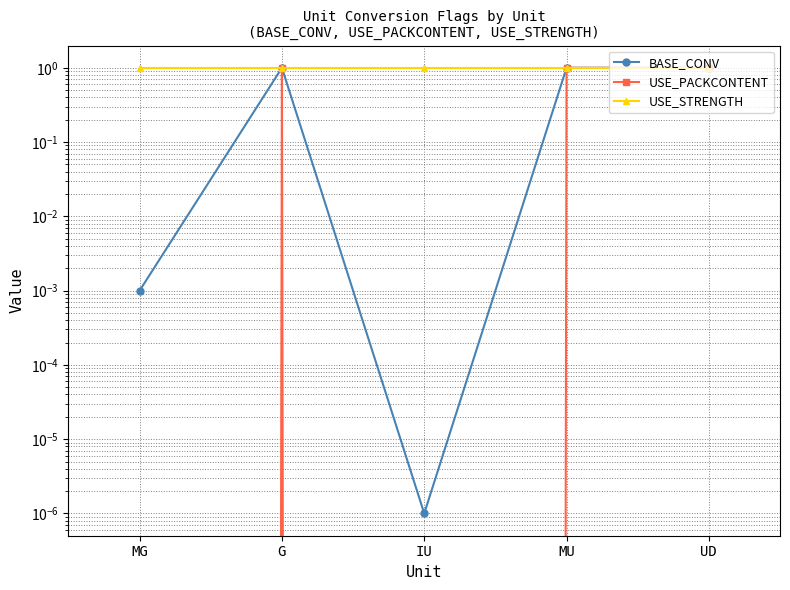

Where is the first local maximum for USE_PACKCONTENT?

G